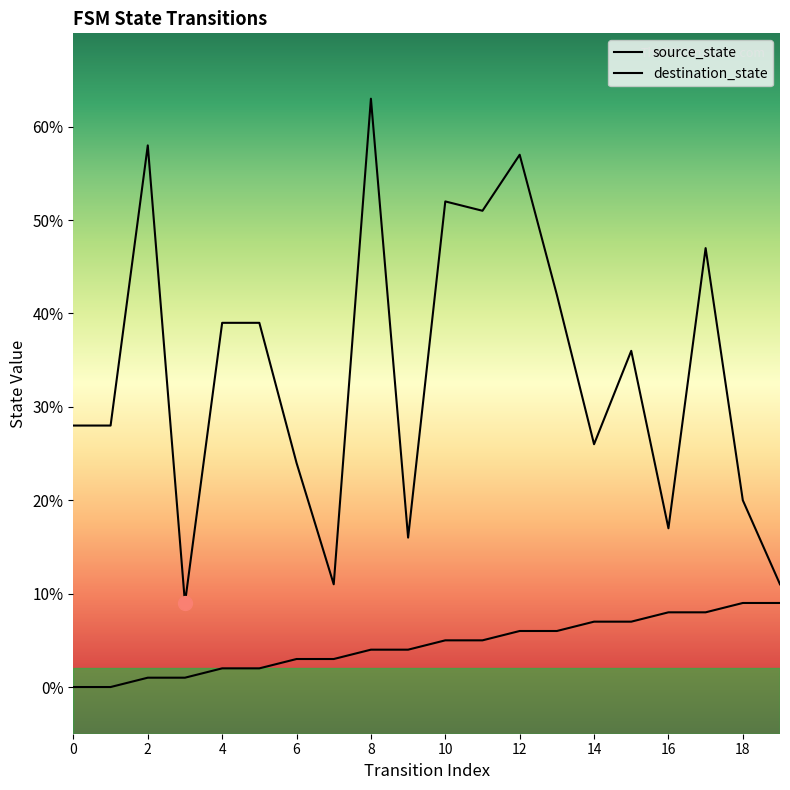

Is it true that source_state equals 3 at 10?

False